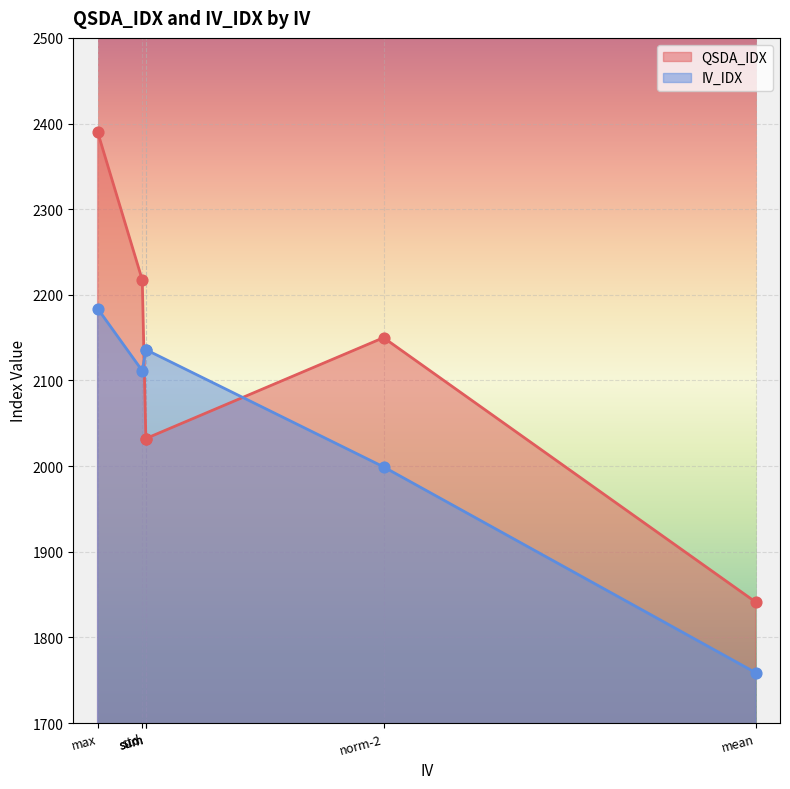

At which category is the sum across all series the highest?

max